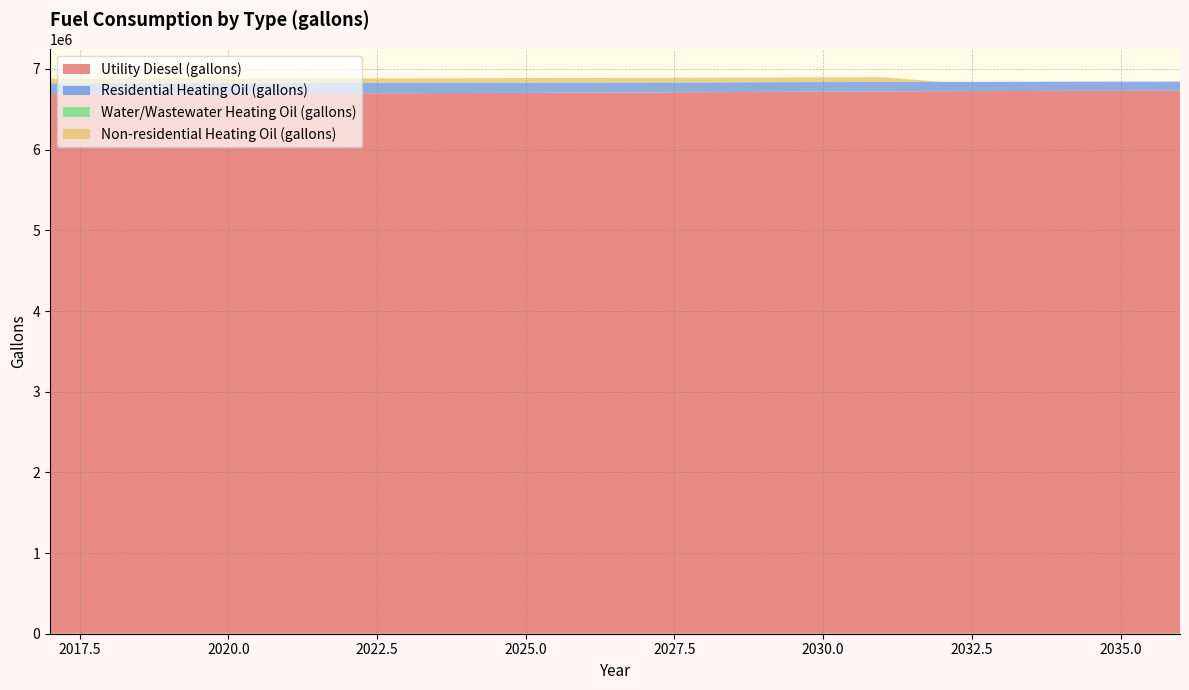

Reading left to right, what are all the values shown in this chart?

Utility Diesel (gallons): 6690426.4	6691368.2	6692817.3	6694556.2	6696005.2	6697816.5	6699917.7	6702453.5	6704699.5	6707090.5	6709553.9	6711655.0	6716002.2	6719407.4	6722522.9	6724406.7	6726218.0	6728319.1	6730130.4	6732448.9
Residential Heating Oil (gallons): 130788.0	130788.0	130788.0	129387.6	127987.1	127987.1	126586.7	125186.3	125186.3	123785.8	122385.4	120985.0	119584.6	118184.1	116783.7	115383.3	113982.8	113982.8	112582.4	111182.0
Water/Wastewater Heating Oil (gallons): 0.0	0.0	0.0	0.0	0.0	0.0	0.0	0.0	0.0	0.0	0.0	0.0	0.0	0.0	0.0	0.0	0.0	0.0	0.0	0.0
Non-residential Heating Oil (gallons): 57820.5	57820.5	57820.5	57820.5	57820.5	57820.5	57820.5	57820.5	57820.5	57820.5	57820.5	57820.5	57820.5	57820.5	57820.5	0.0	0.0	0.0	0.0	0.0